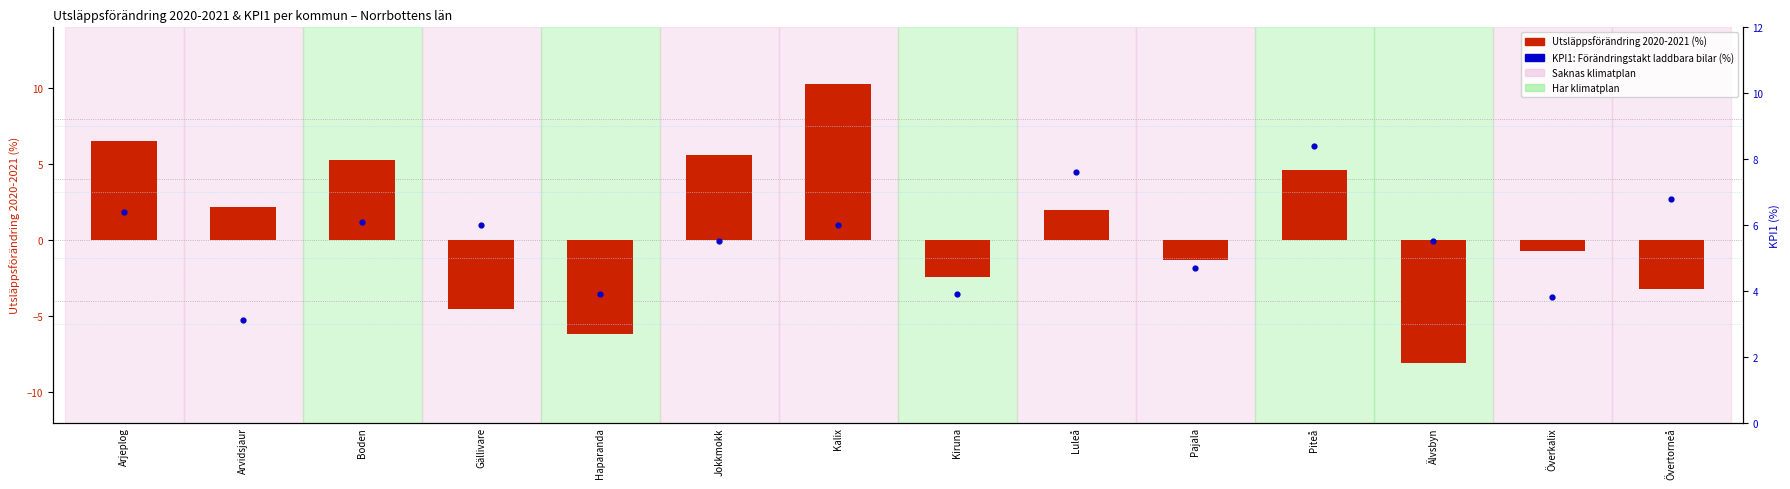

Is the value of KPI1: Förändringstakt andel laddbara bilar (%) at Jokkmokk greater than the value of Utsläppsförändring 2020-2021 (%) at Boden?

Yes